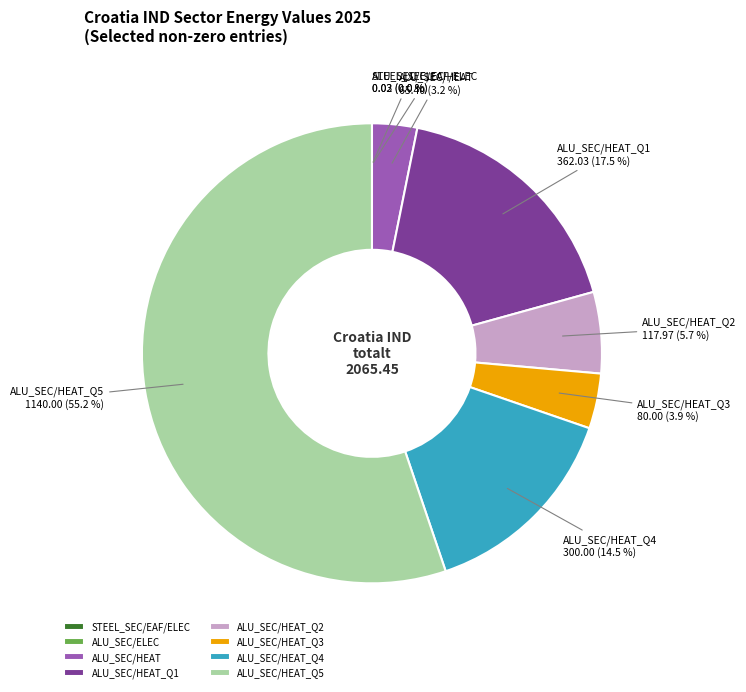

Is it true that ALU_SEC/HEAT_Q4 is 7% of the pie?

False